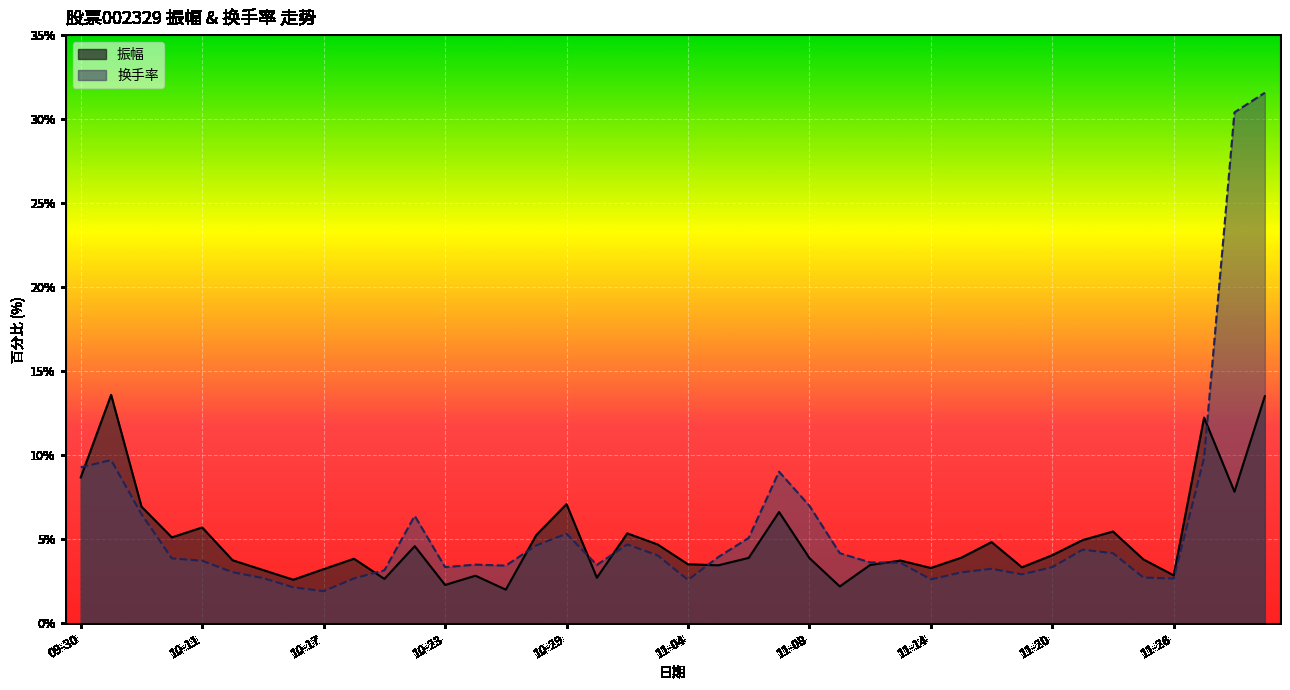

The 振幅 series shows 5.0 at 2024-11-21. True or false?

True